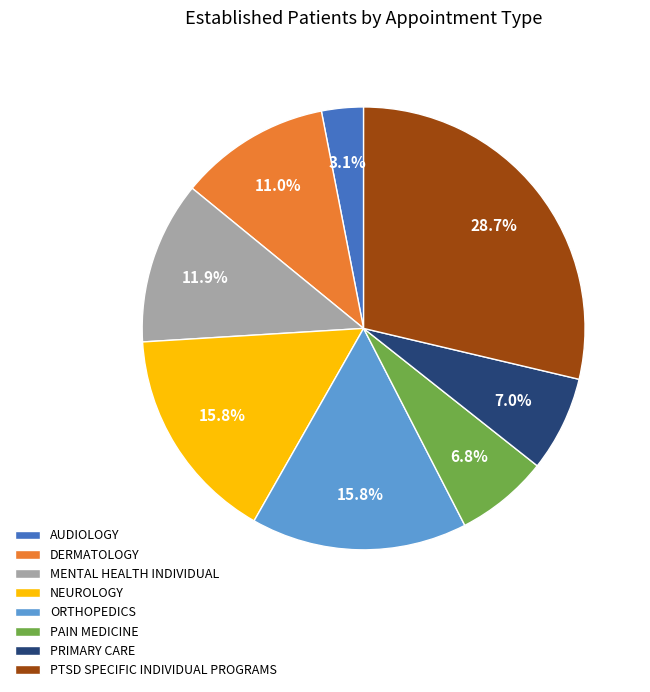

Does any single category account for the majority?

No